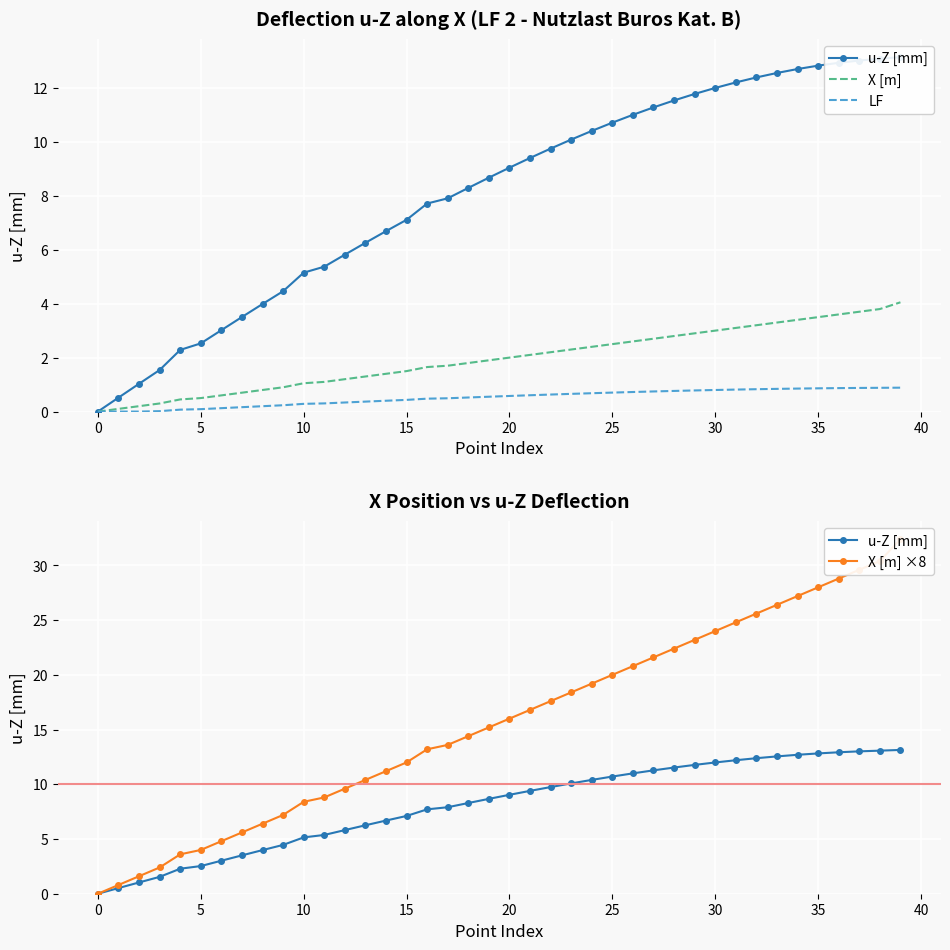

Rank the series by their maximum value, from lowest to highest.

LF, X [m], u-Z [mm], X [m] ×8